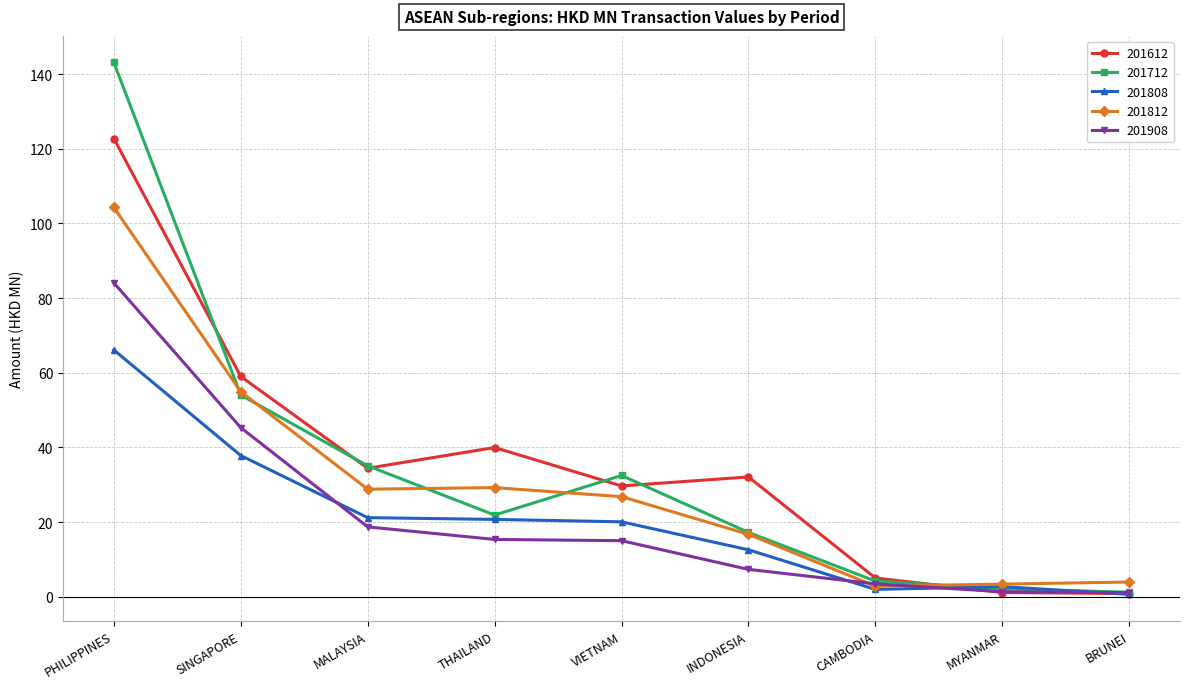

What is the average value of the 201612 series?

36.1